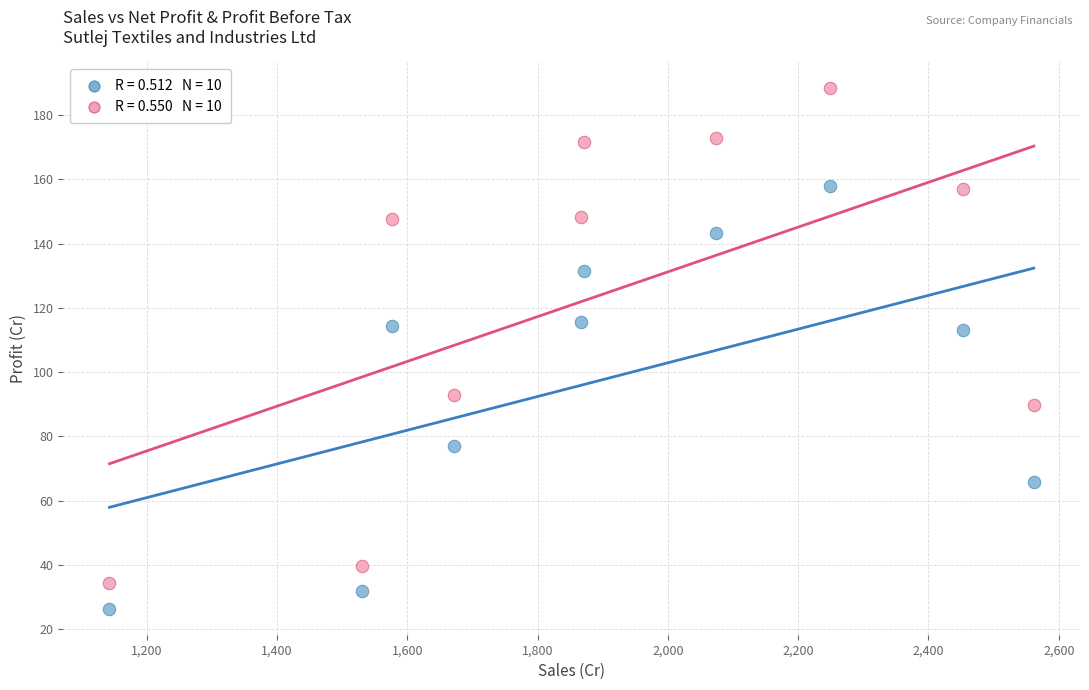

Across all data points, what is the range of X values (max minus min)?

1418.9